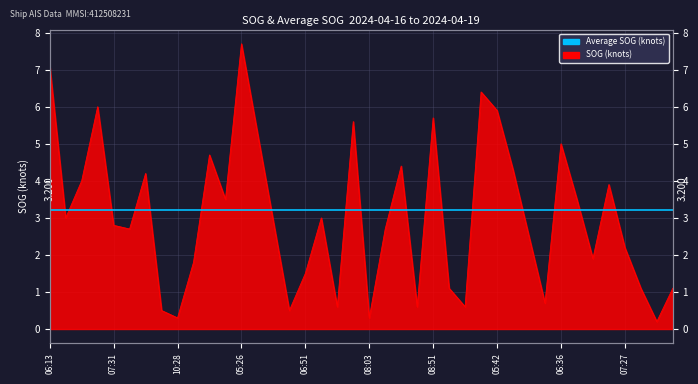

How many data points are above 2?

25